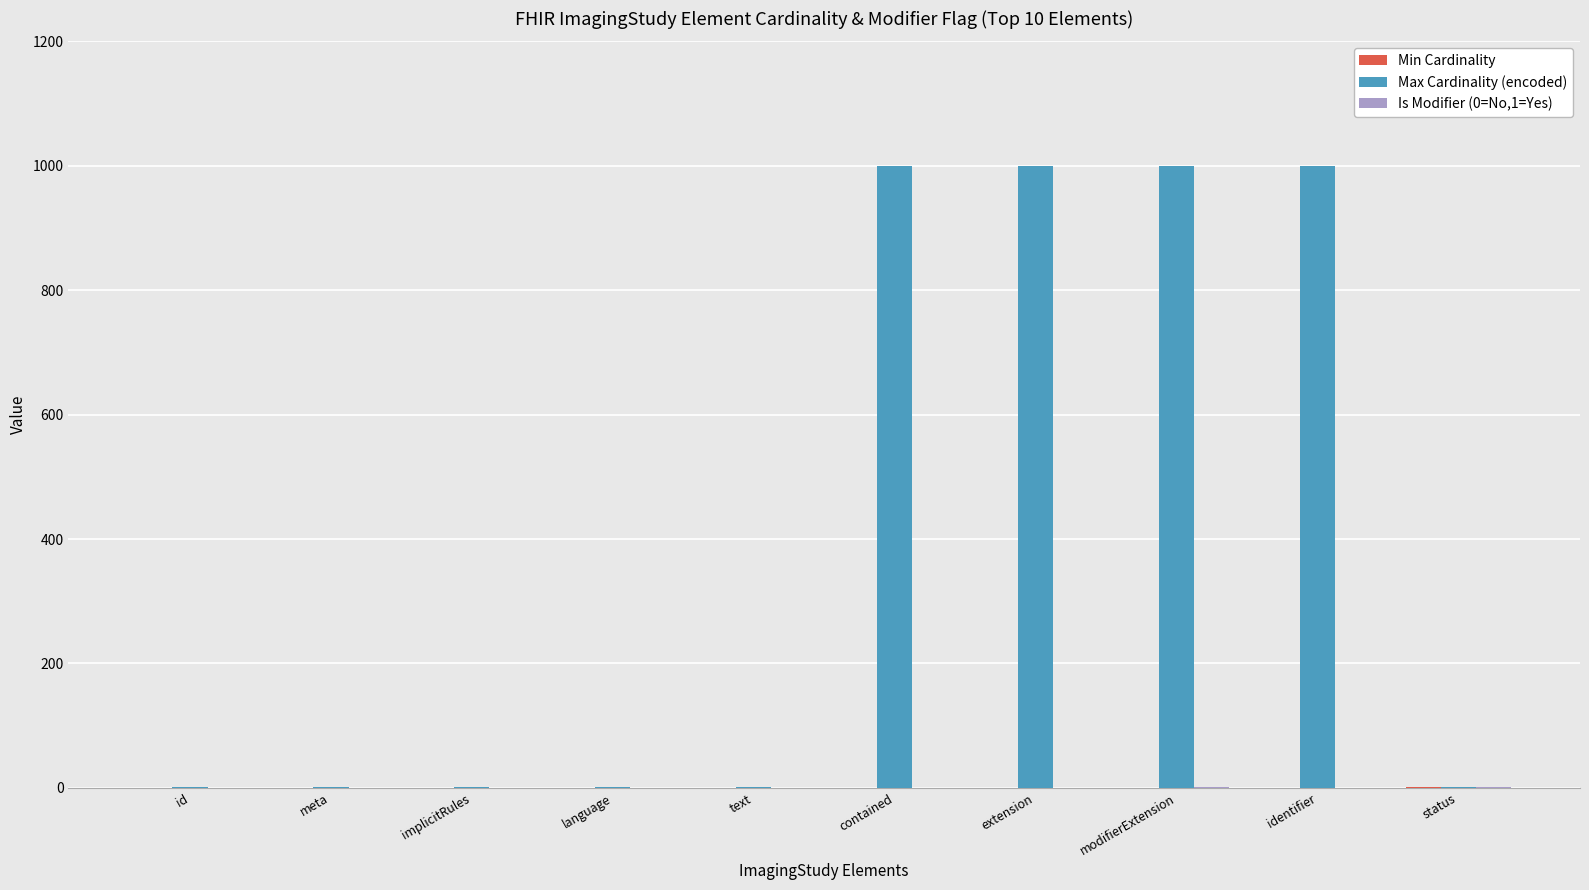

How many categories are shown in the chart?

10